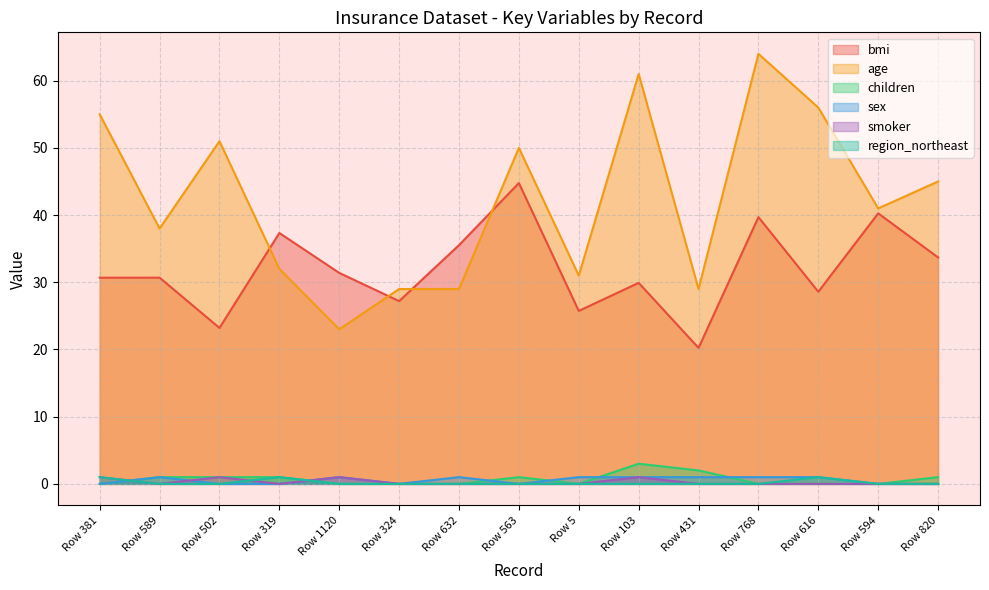

At which category is the sum across all series the highest?

Row 768